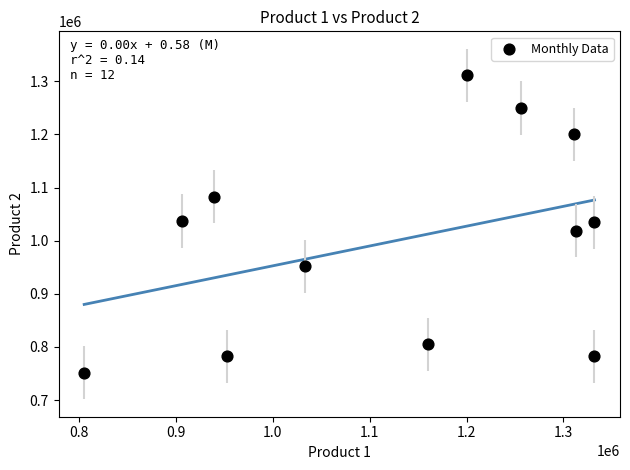

What is the average Y value?

1000583